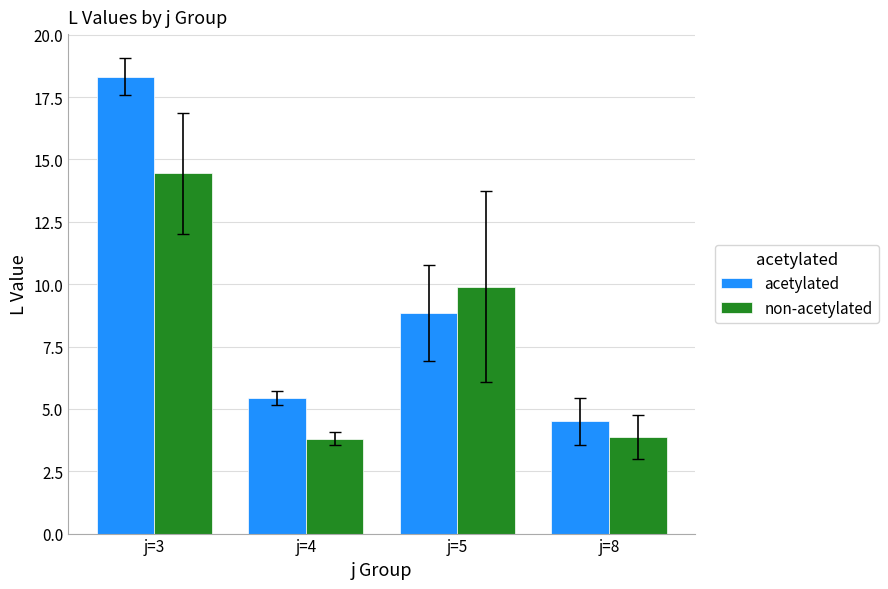

What is the value of the acetylated bar at the 3rd from the left?

8.8